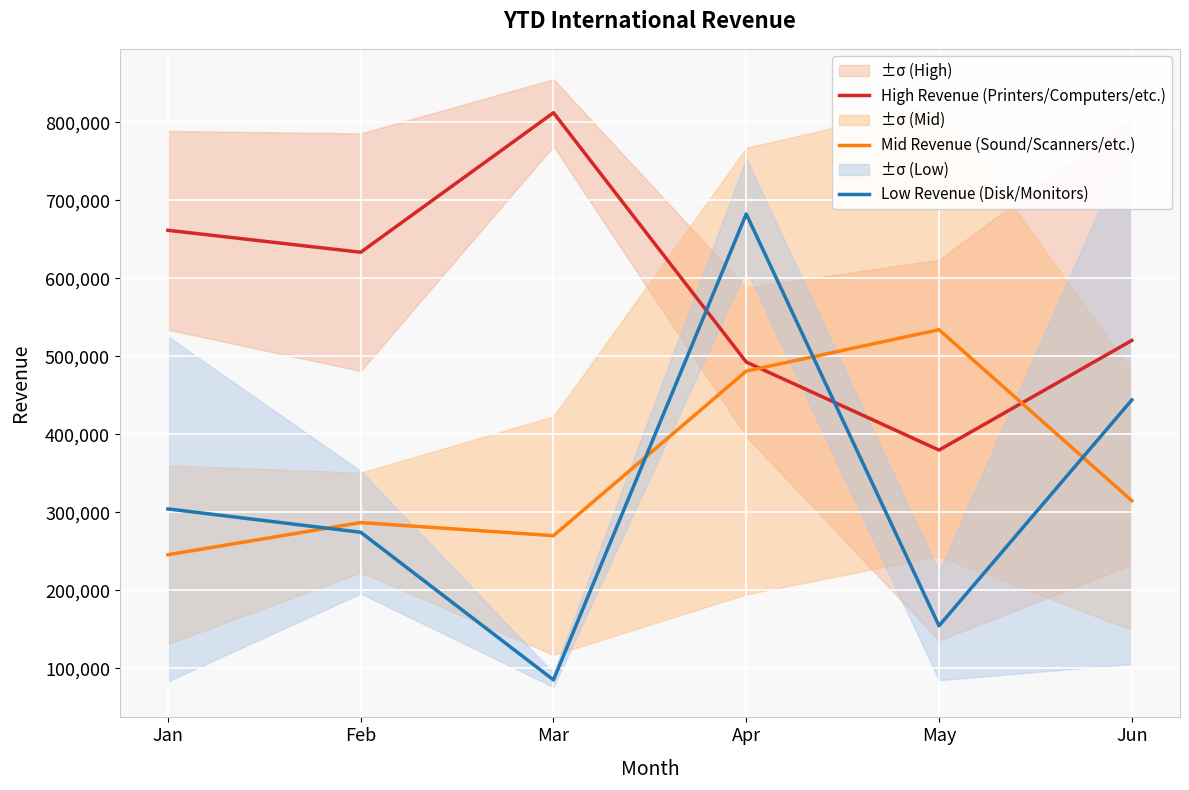

What is the value of the Mid Revenue (Sound/Scanners/etc.) point at the 3rd from the left?

270131.0